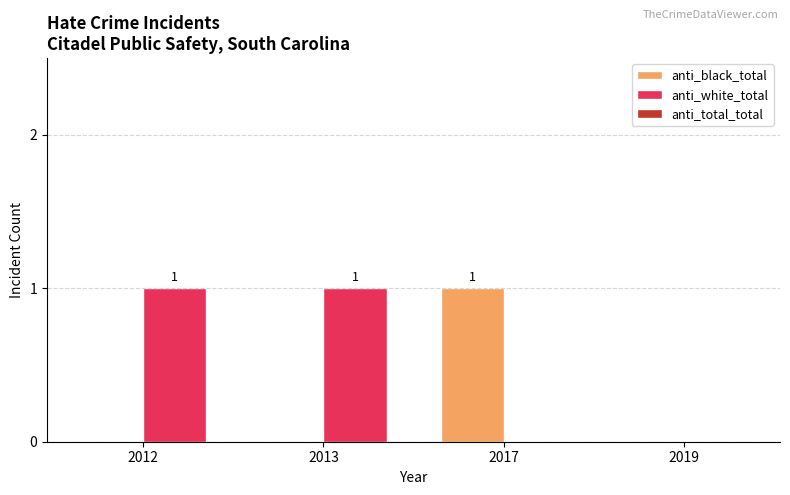

Which series has the largest total across all categories?

anti_white_total